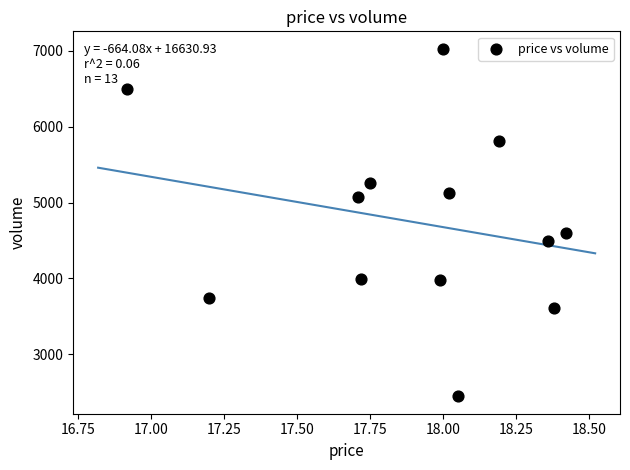

What Y value in the scatter plot is closest to 4738?

4594